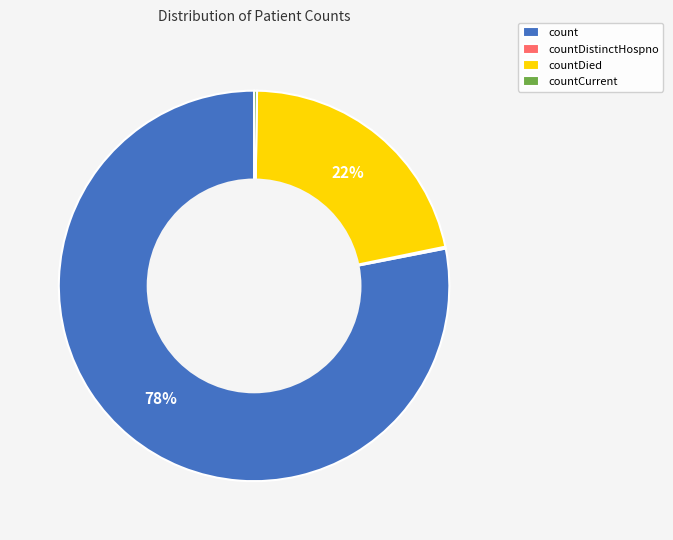

Is there any slice that represents more than half of the pie?

Yes